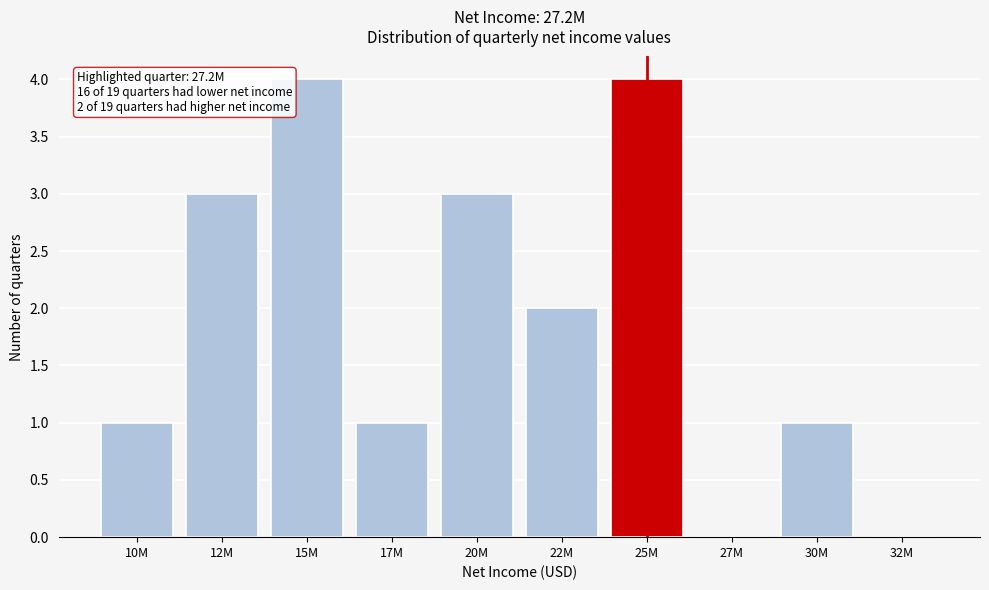

Reading right to left, transcribe all the data shown in this chart.

32M=0	30M=1	27M=0	25M=4	22M=2	20M=3	17M=1	15M=4	12M=3	10M=1